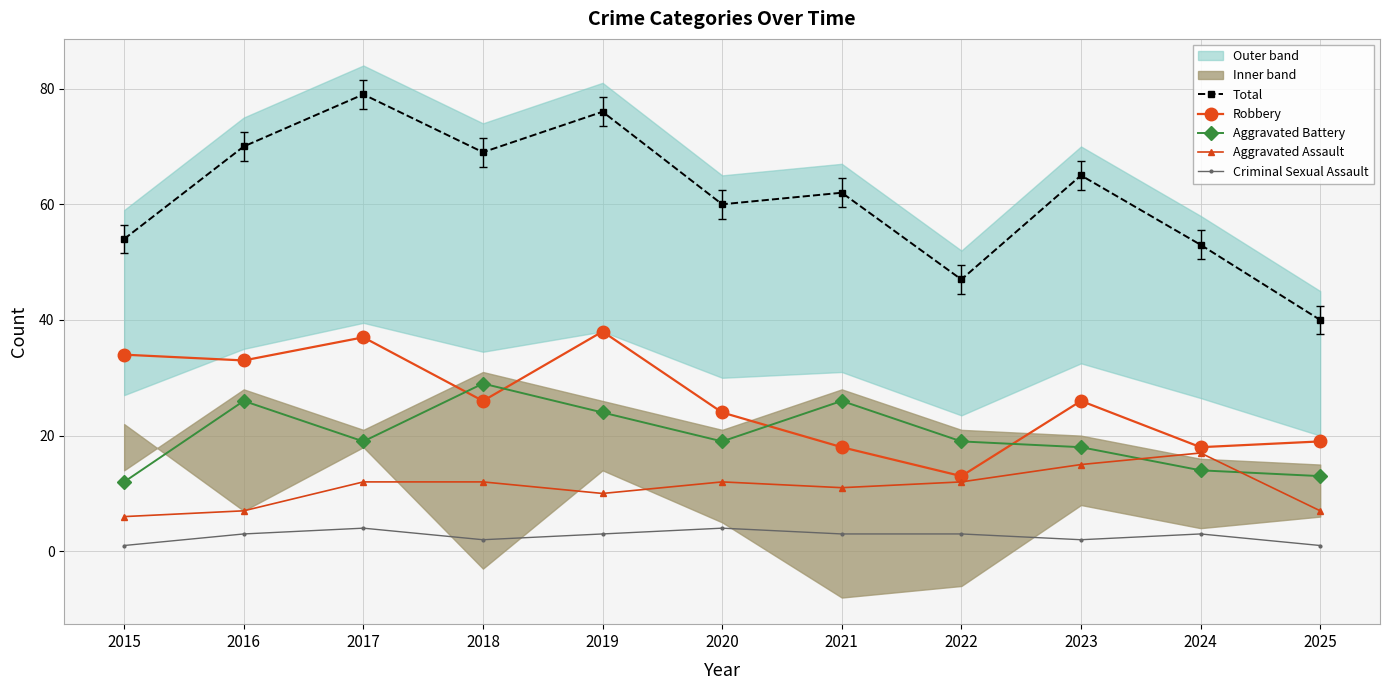

What is the spread (max minus min) of values at 2024?

50